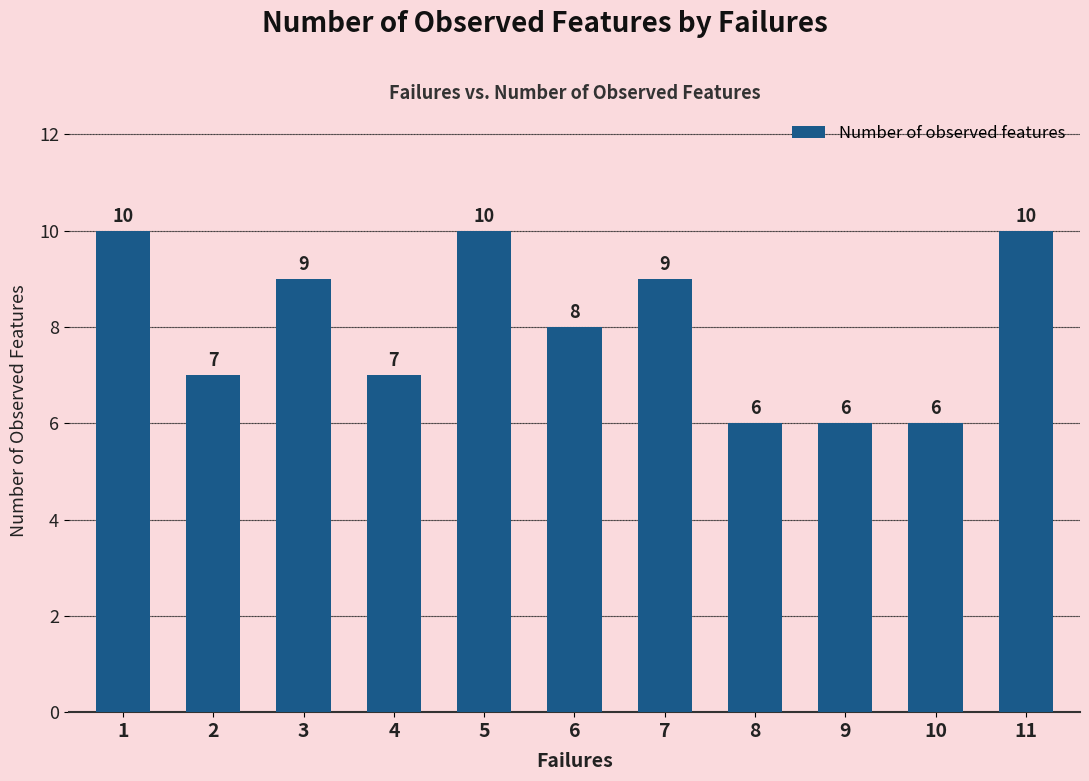

Reading left to right, what are all the values shown in this chart?

1=10	2=7	3=9	4=7	5=10	6=8	7=9	8=6	9=6	10=6	11=10